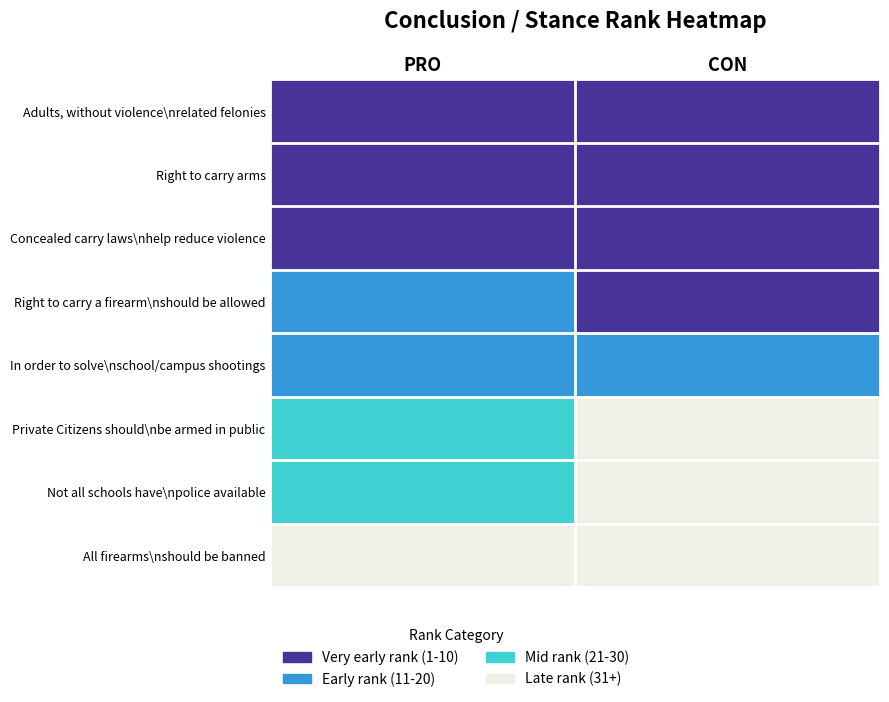

At which label does Right to carry arms reach its peak?

CON